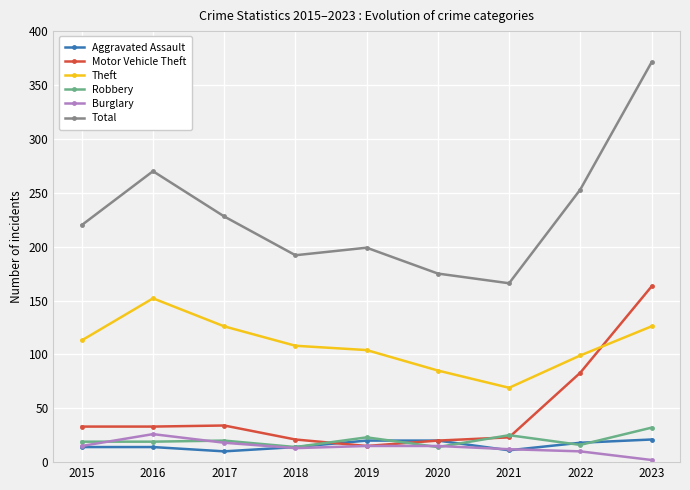

True or false: Total has a value of 449 at 2016.

False